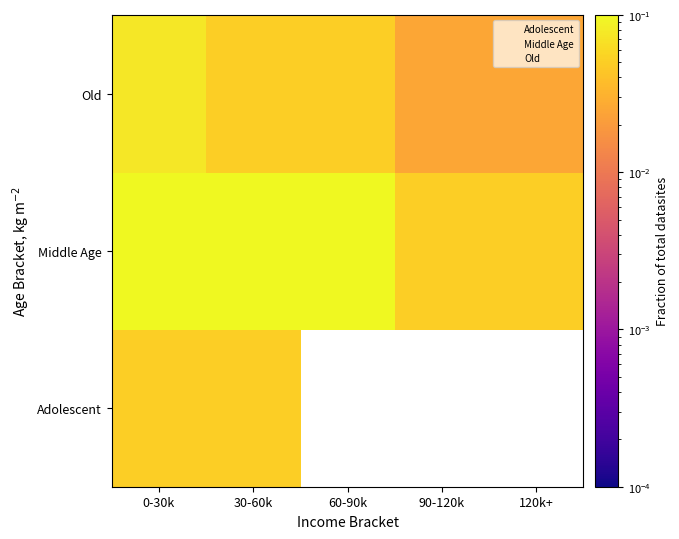

At which category does the chart reach its peak across all series?

30-60k